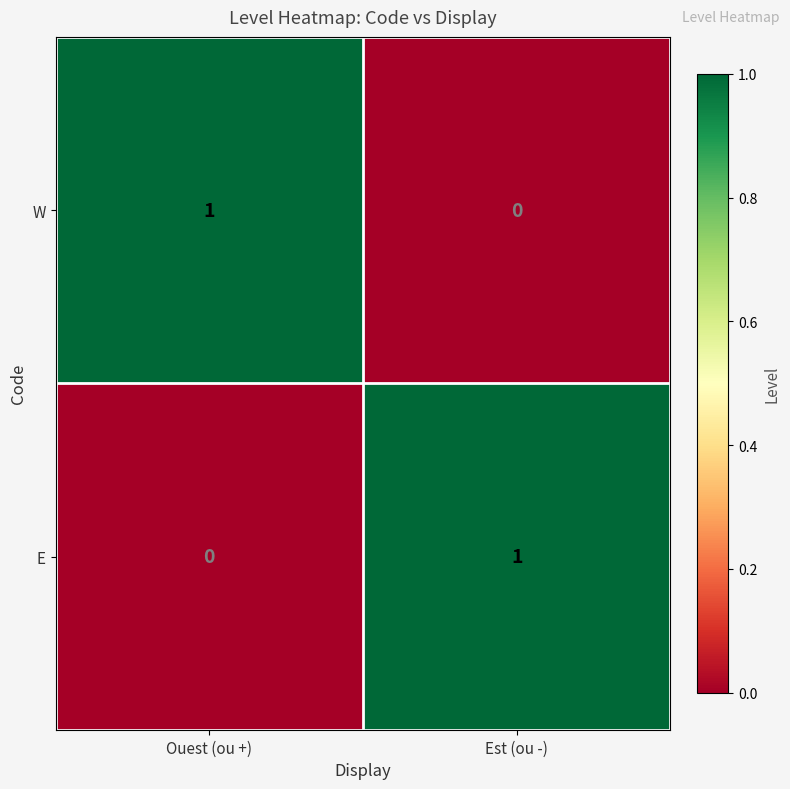

Is it true that W equals 2 at Ouest (ou +)?

False